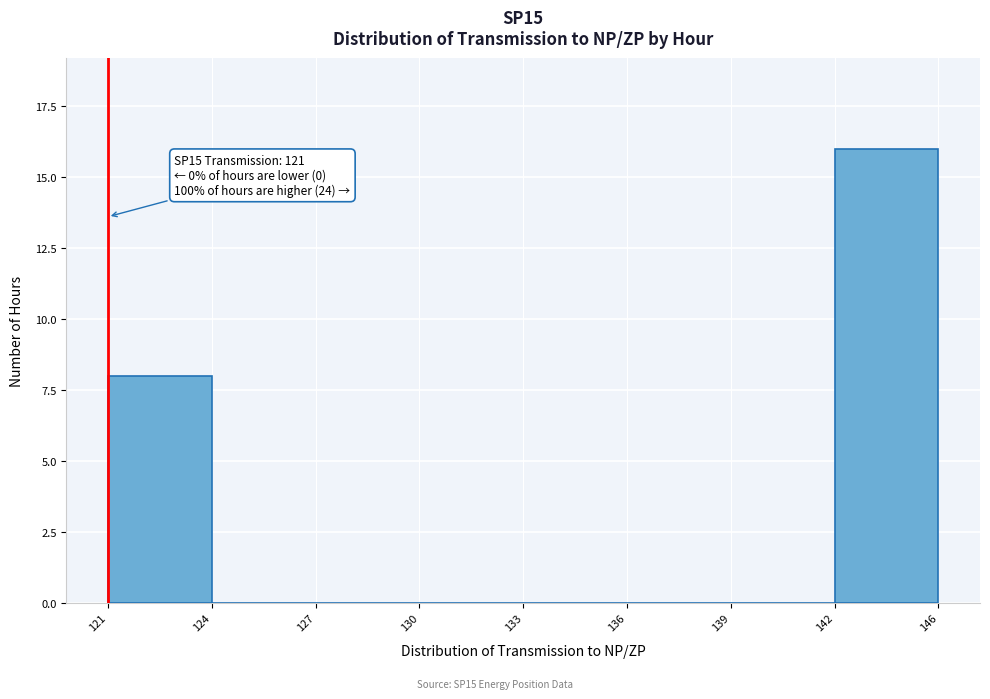

Reading left to right, list all the values displayed in this chart.

121=8	124=0	127=0	130=0	133=0	136=0	139=0	142=16